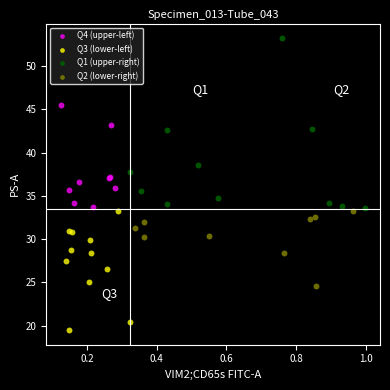

Which series has the widest spread of Y values?

Q1 (upper-right)